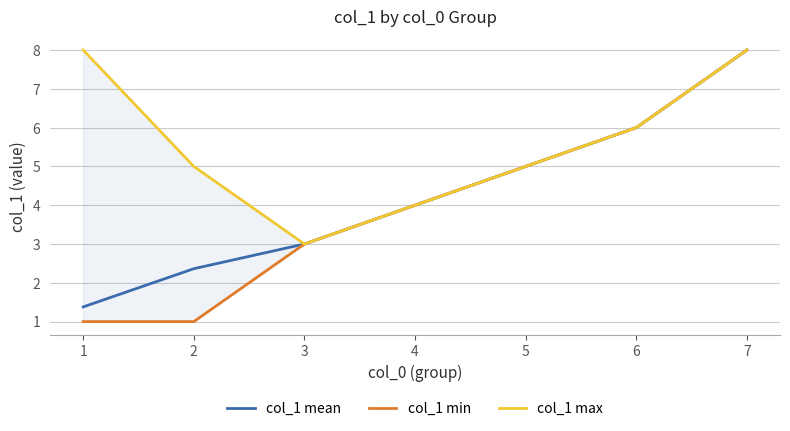

List the series in order of their overall mean, highest first.

col_1 max, col_1 mean, col_1 min